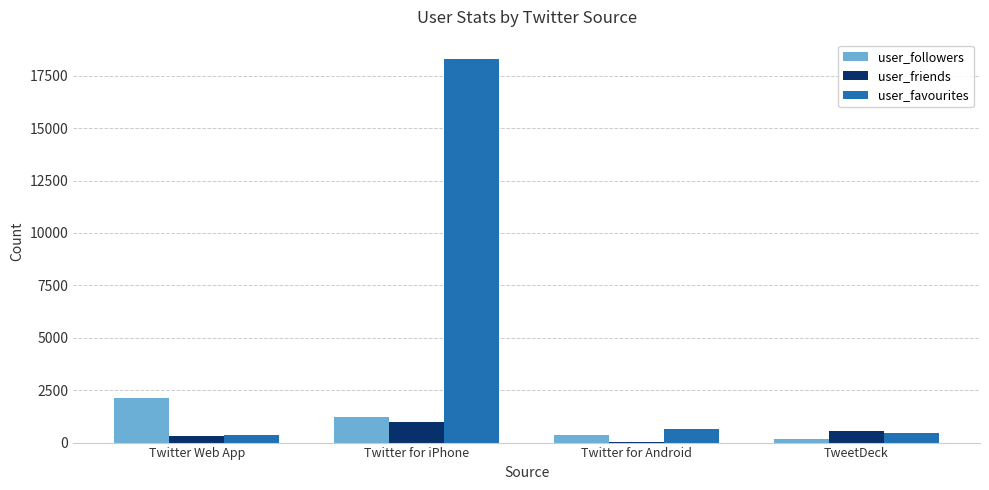

Which series has the largest range (max minus min)?

user_favourites